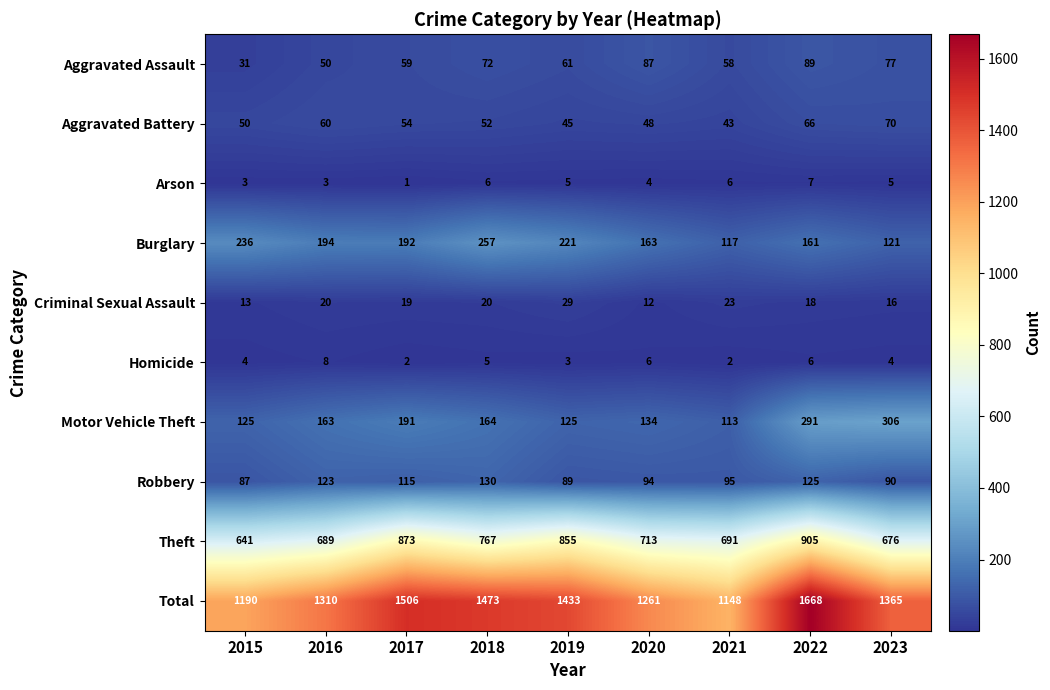

What is the sum of the Robbery values at 2016 and 2022?

248